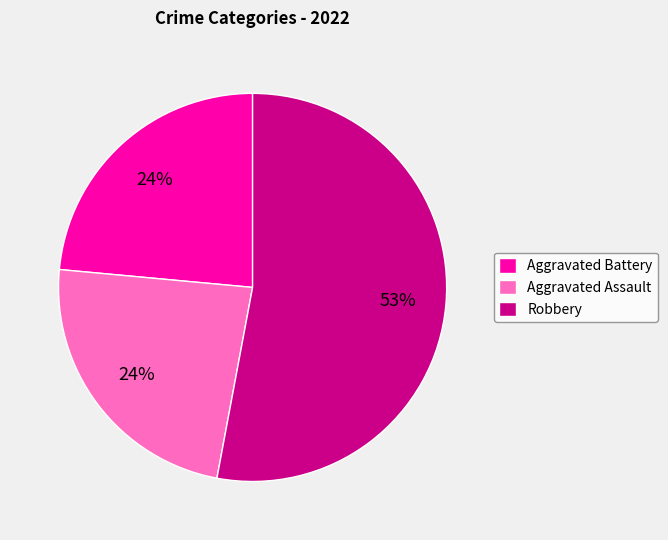

Is there any slice that represents more than half of the pie?

Yes